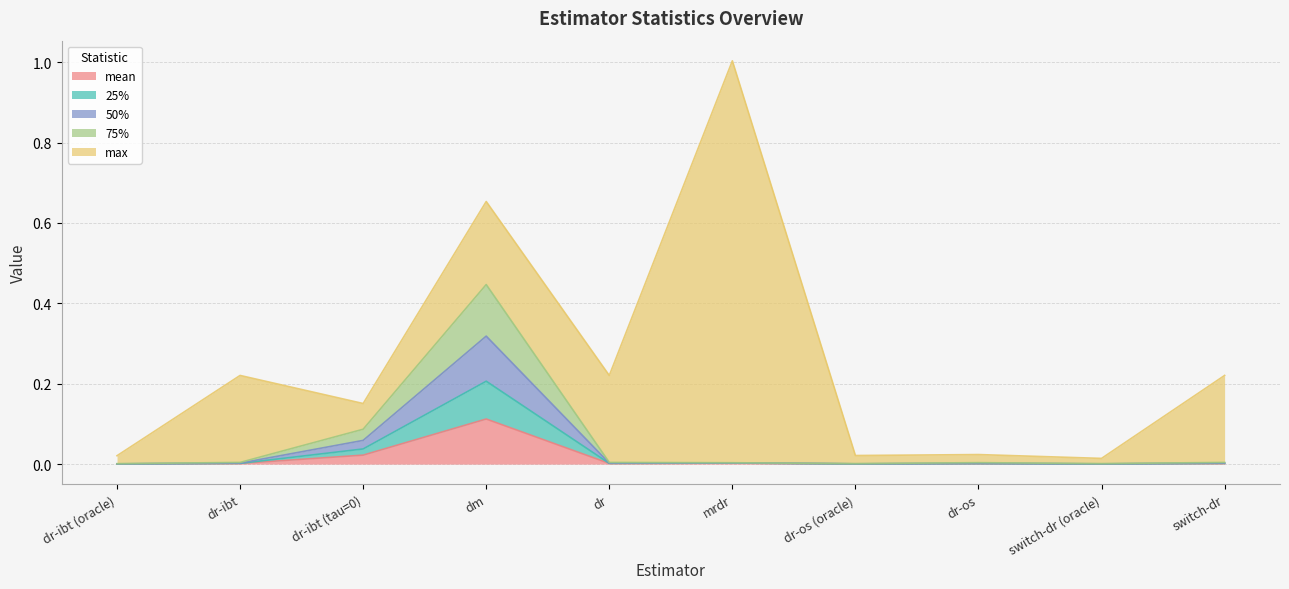

At which category is the sum across all series the highest?

mrdr